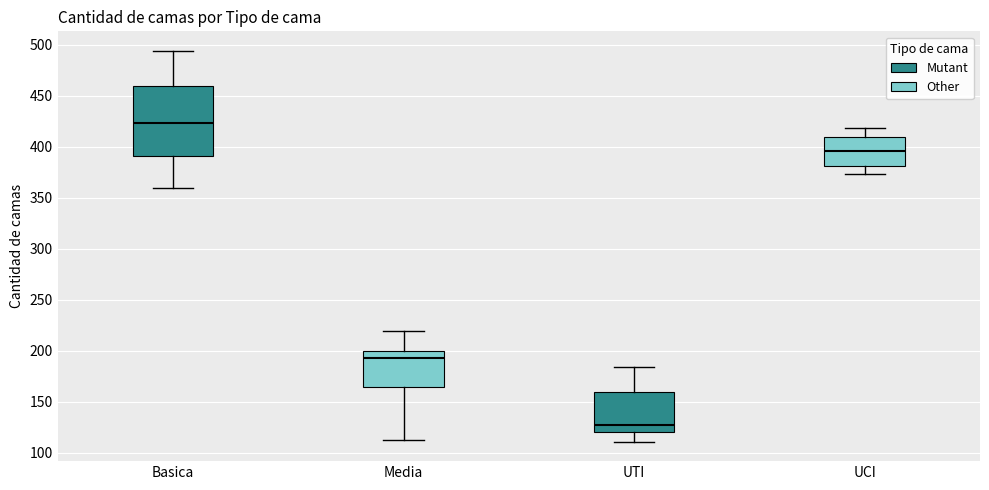

Reading left to right, transcribe this box plot: for each box, give where its median line is, the range the box spans, and where its two whiskers end, as read against the y-axis. The values are not printed on the chart, so give them approximately, as read against the axis.

Basica: median 425, box 390 to 460, whiskers 360 to 495
Media: median 195, box 165 to 200, whiskers 115 to 220
UTI: median 125, box 120 to 160, whiskers 110 to 185
UCI: median 395, box 380 to 410, whiskers 375 to 420